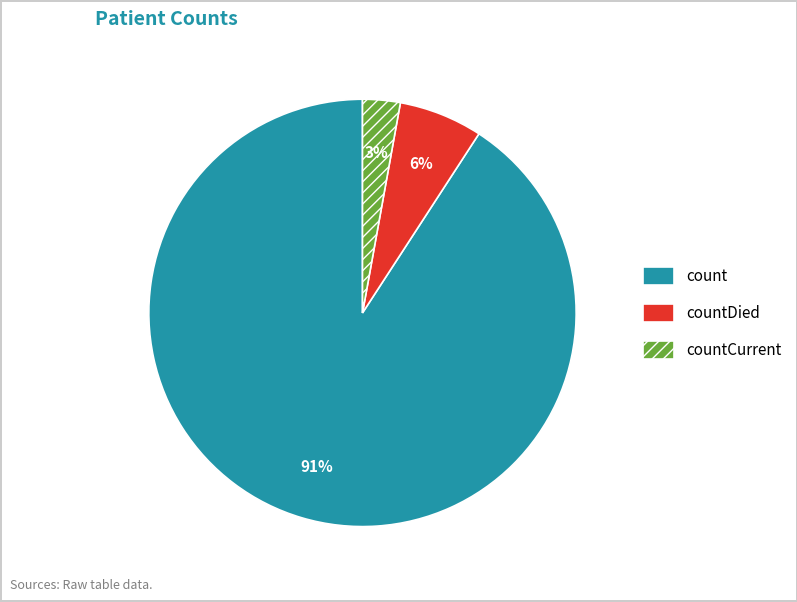

Is there any slice that represents more than half of the pie?

Yes